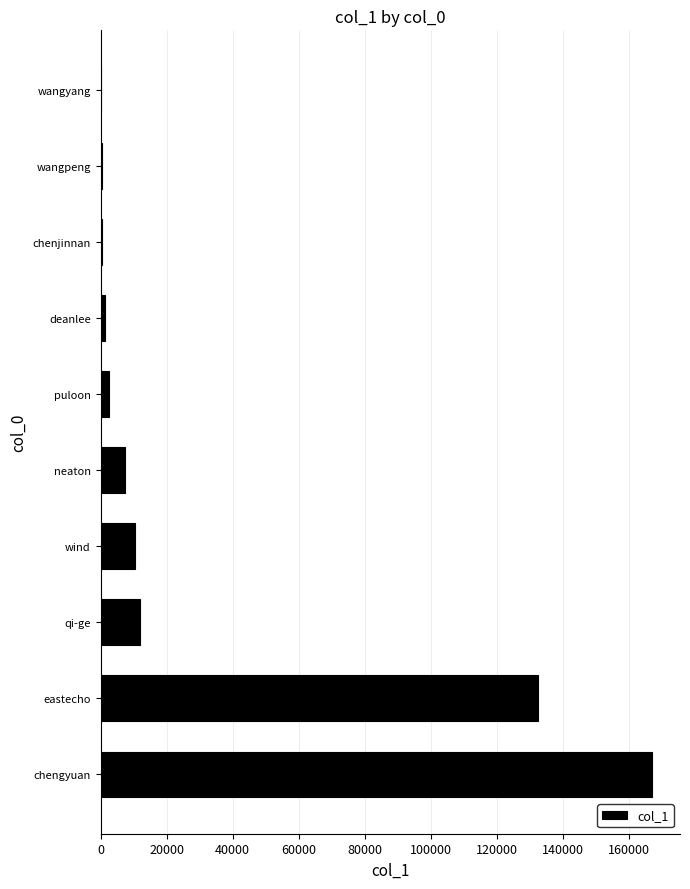

Does the chart contain stacked bars?

No